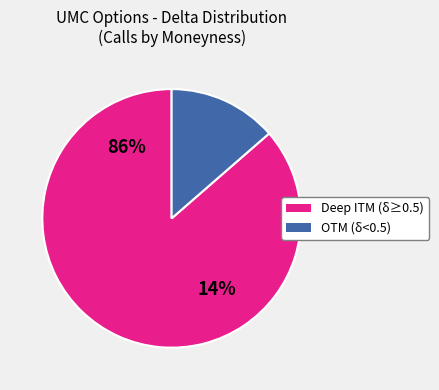

True or false: 9 accounts for 1% of the total.

False